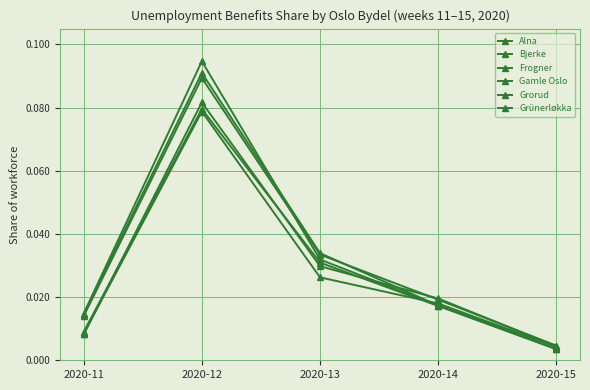

The value of Frogner at 2020-12 is 0.1. True or false?

False